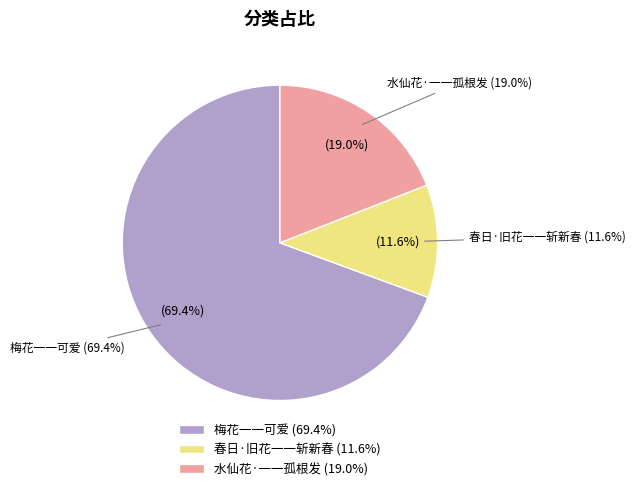

What is the majority slice?

梅花一一可爱